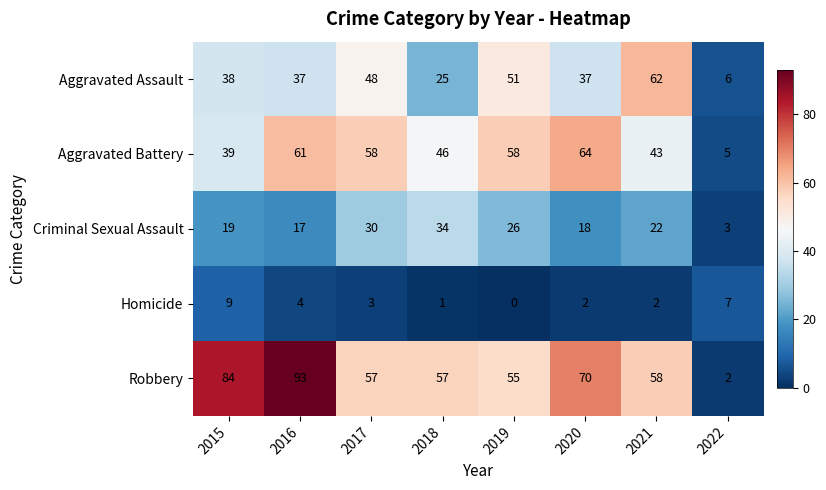

Read the Aggravated Assault value at 2019, to the nearest 5.

50